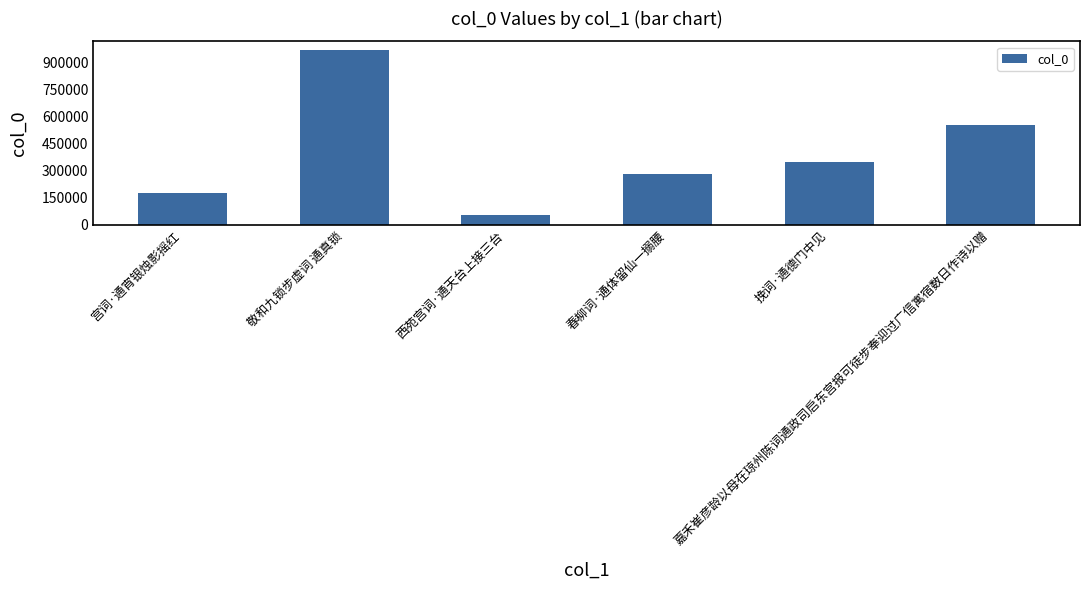

What is the ratio of the value at 敬和九锁步虚词 通真锁 to the value at 宫词·通宵银烛影摇红?

5.5